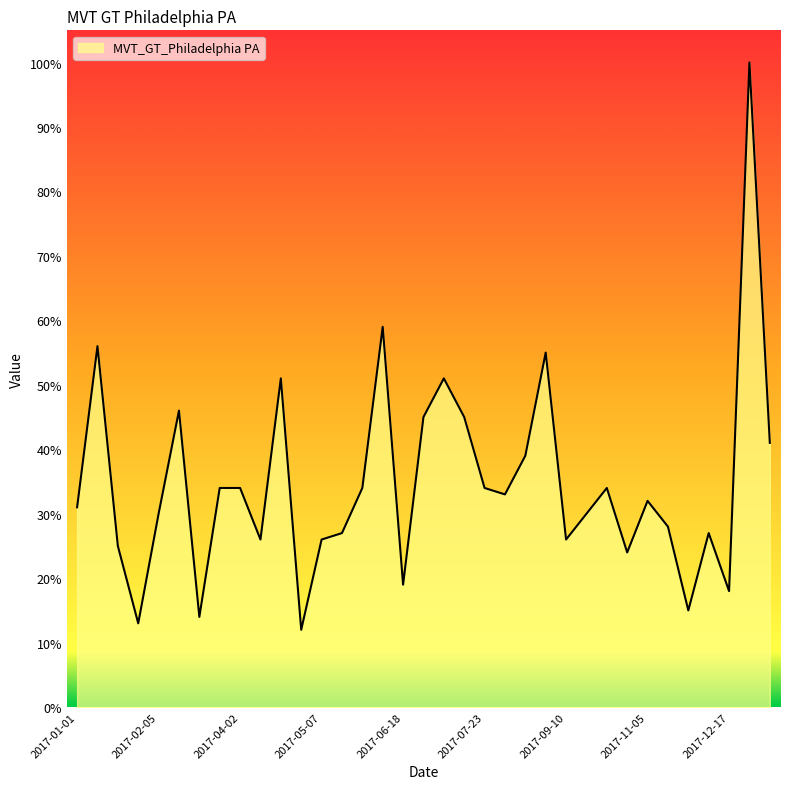

What is the greatest value displayed?

100